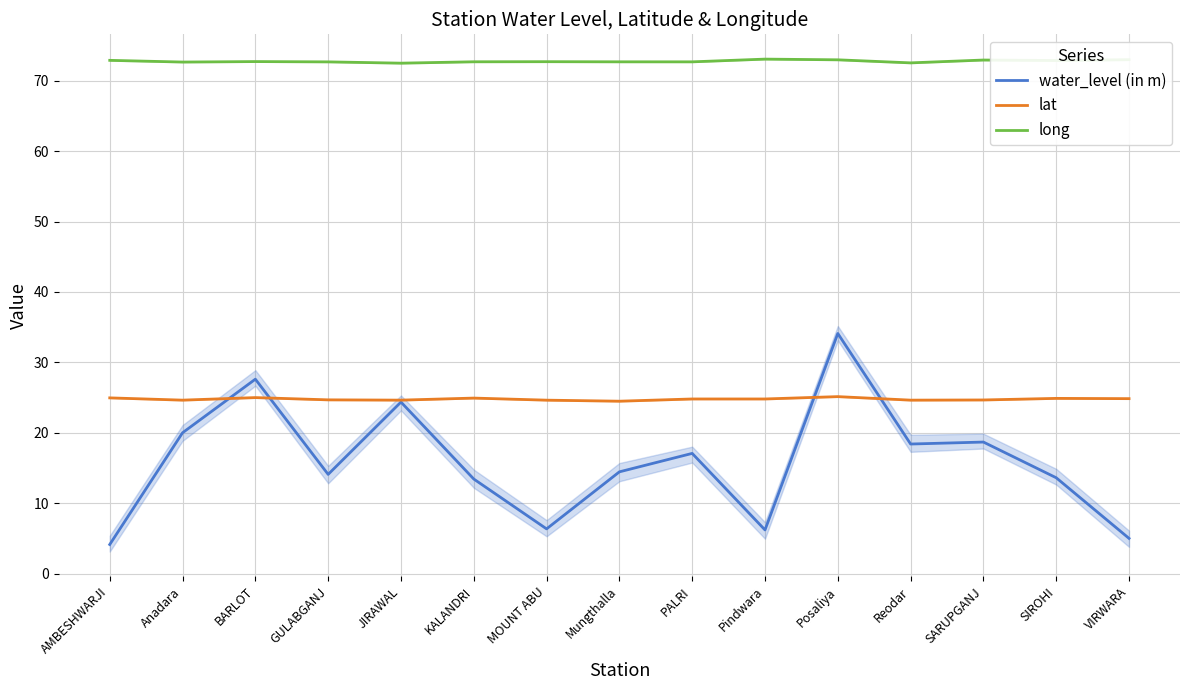

What are all the series names shown in the legend?

water_level (in m), lat, long